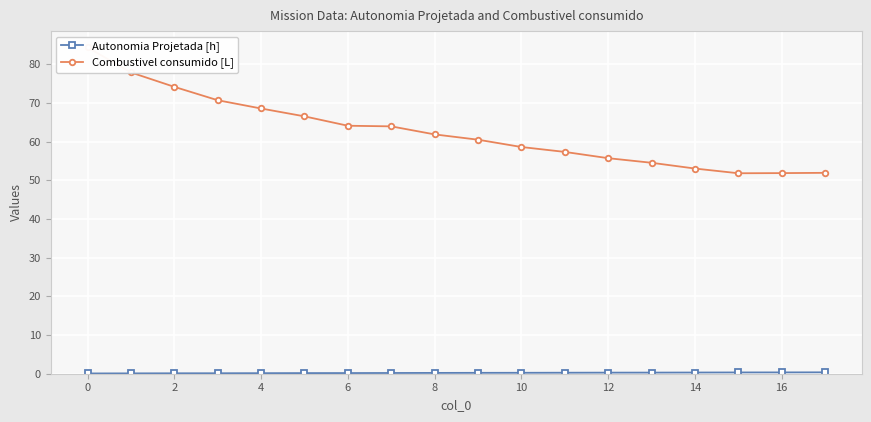

What is the difference between the maximum and second lowest values in the Combustivel consumido [L] series?

32.5